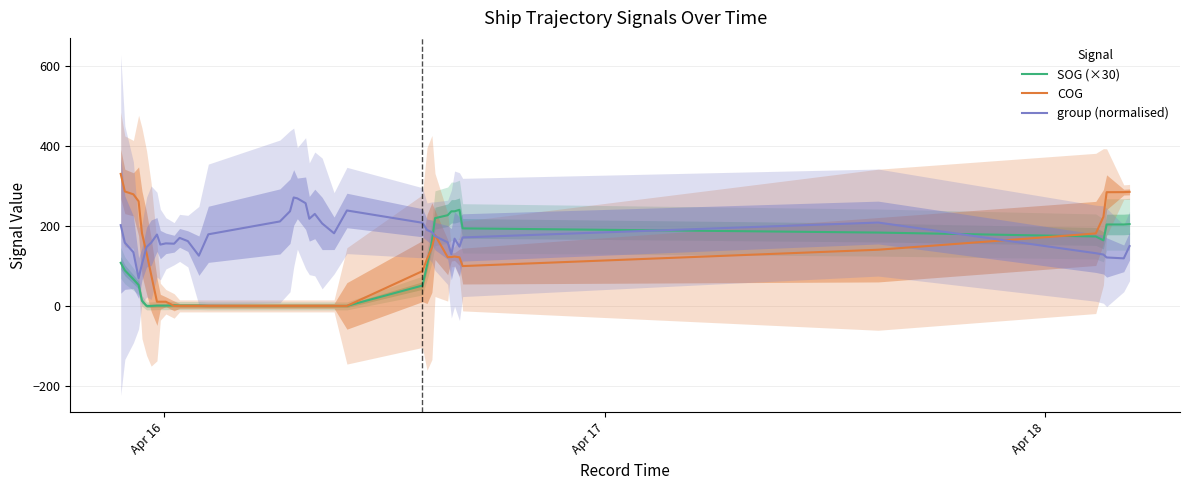

Which series ends up on top after the final intersection of group (normalised) and SOG (×30)?

SOG (×30)